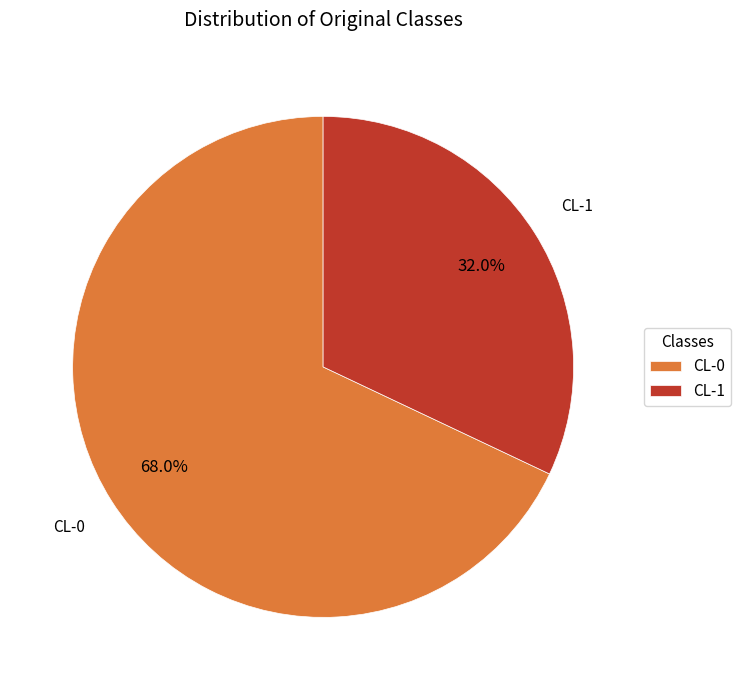

What percentage is the CL-0 slice, to the nearest percent?

68%